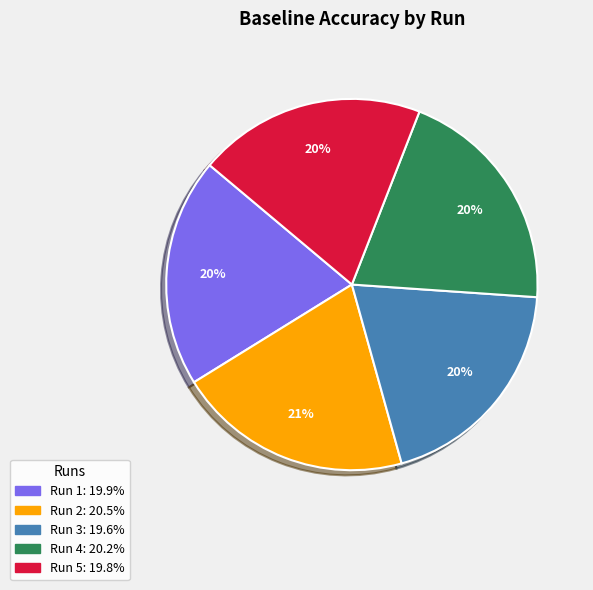

To the nearest percent, what is the difference between the largest and smallest slice percentages?

1%